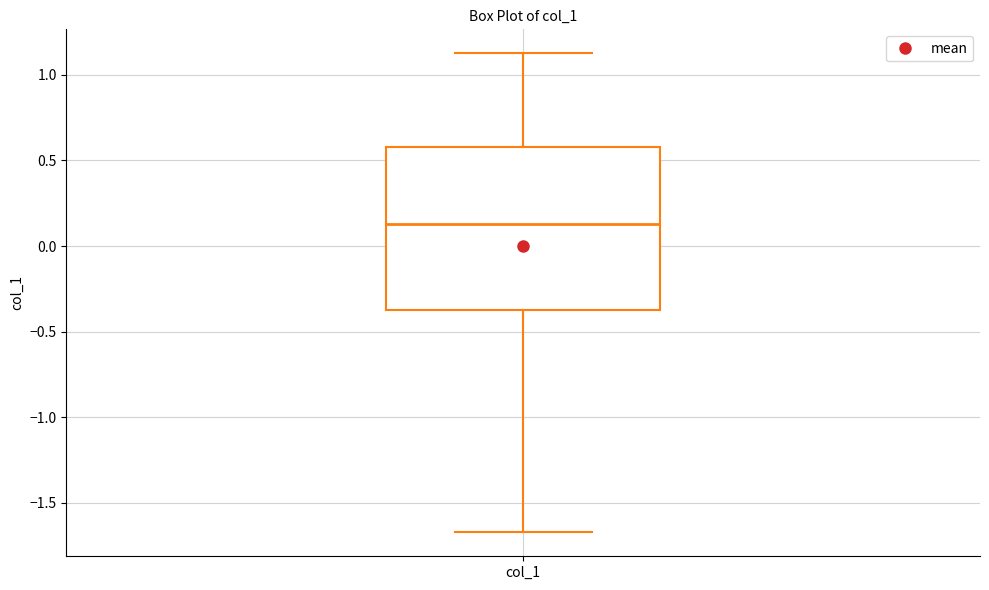

Read this box plot against the y-axis: the position of the median line, the range covered by the box, and the ends of both whiskers. The values are not printed on the chart, so give them approximately, as read against the axis.

median 0.15, box -0.35 to 0.60, whiskers -1.65 to 1.15